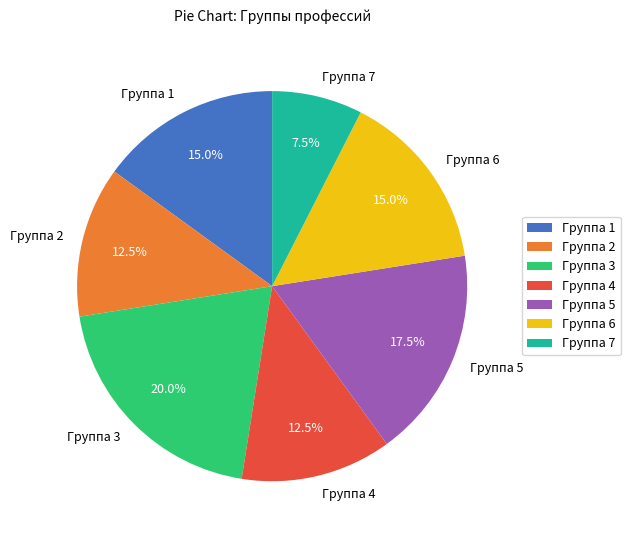

Is there any slice that represents more than half of the pie?

No